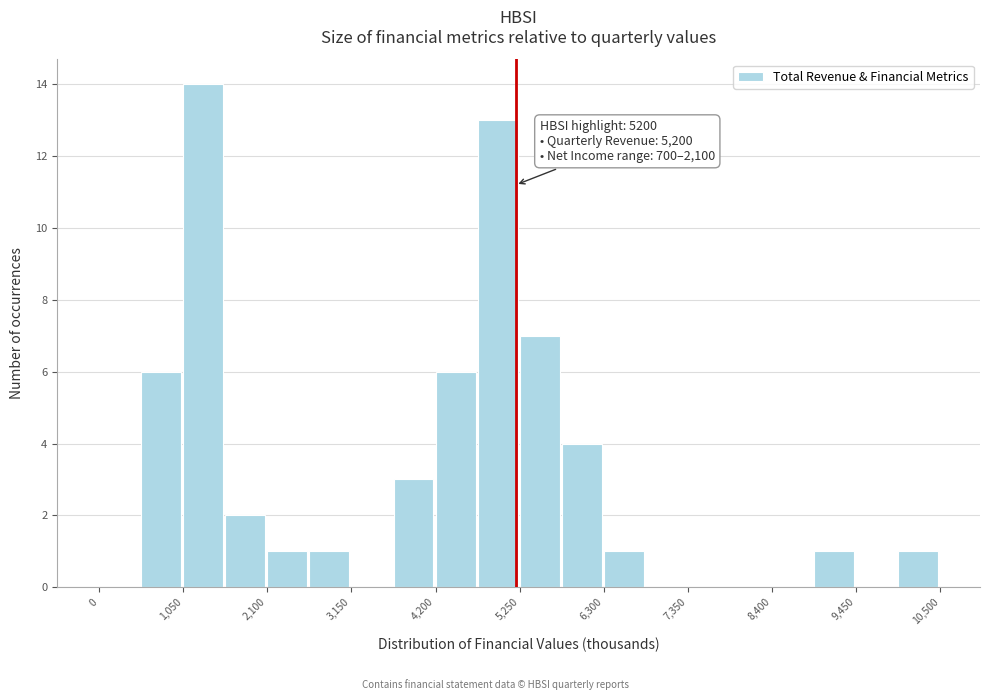

Read against the x-axis, roughly where is the centre of the tallest bar?

1200